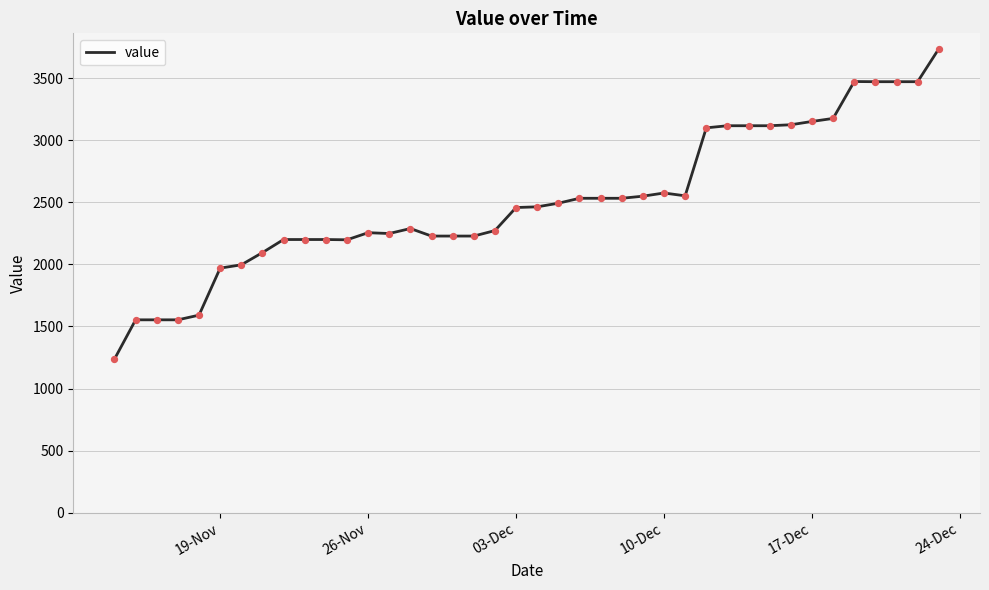

What is the minimum value shown in the chart?

1237.2